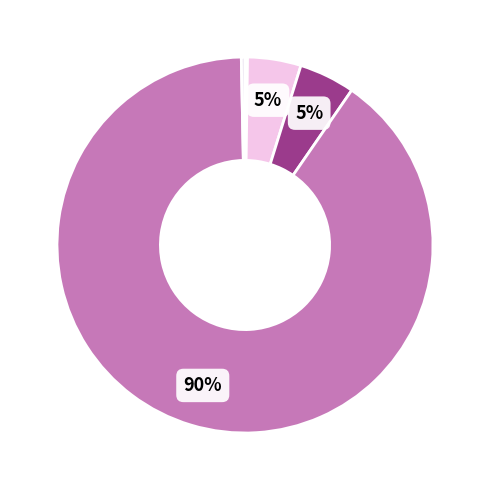

What is the largest slice in the pie chart?

Training Time